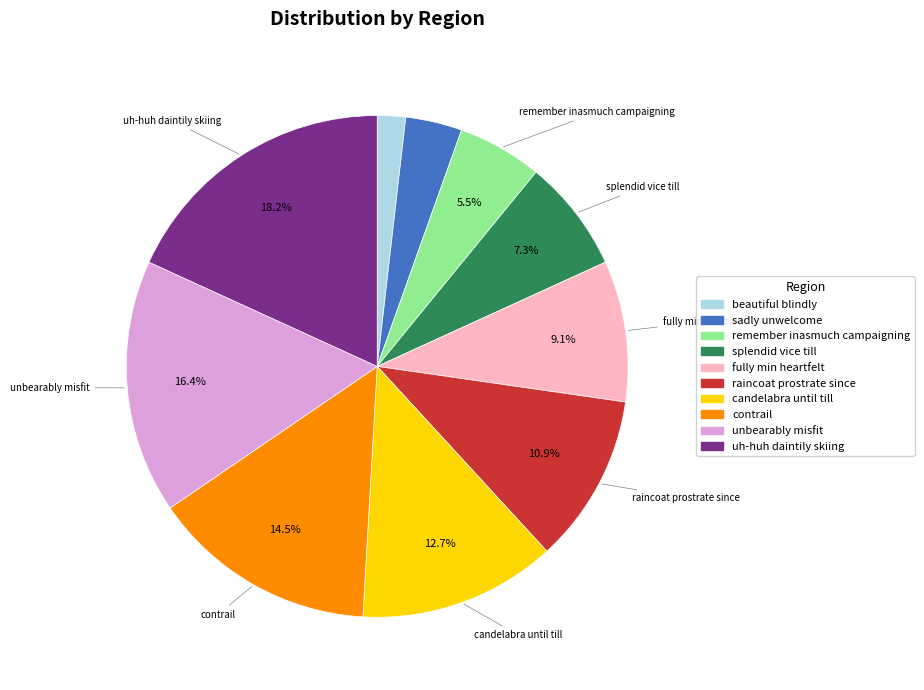

To the nearest percent, what percentage of the pie is sadly unwelcome?

4%